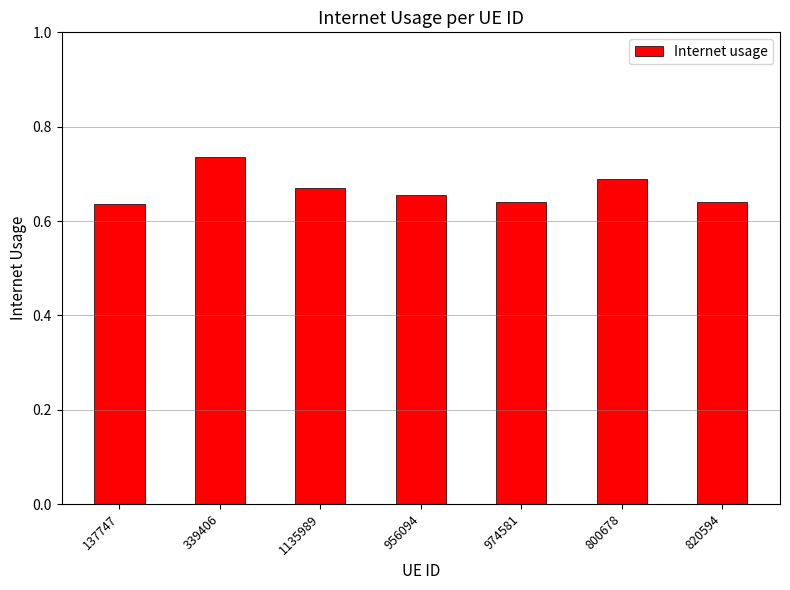

The value at 956094 is 1.1. True or false?

False